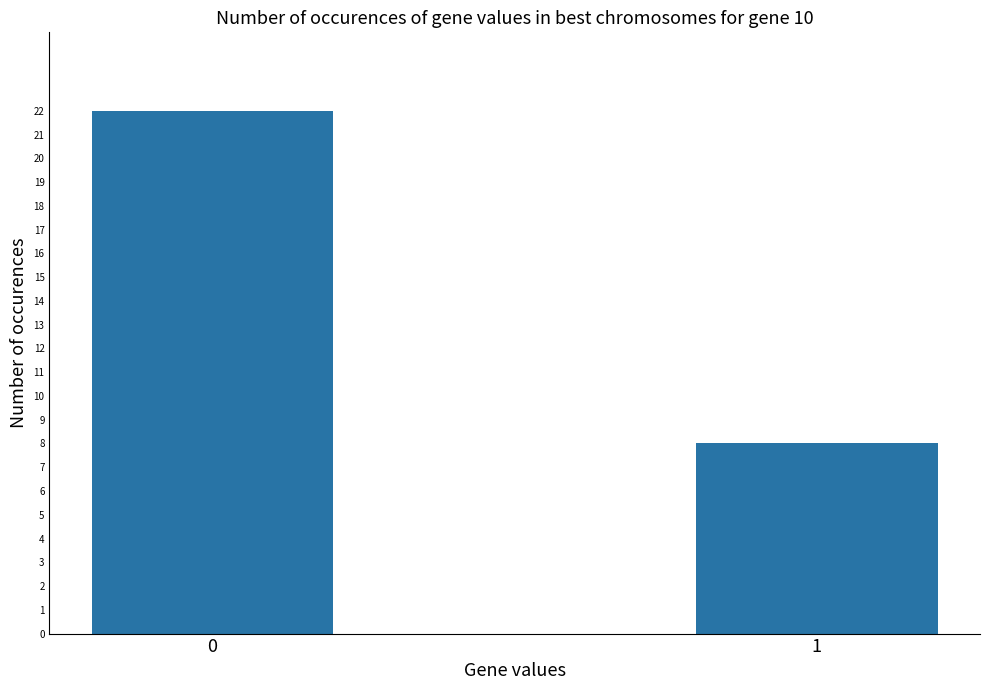

What value does the data have at 1, to the nearest 10?

10